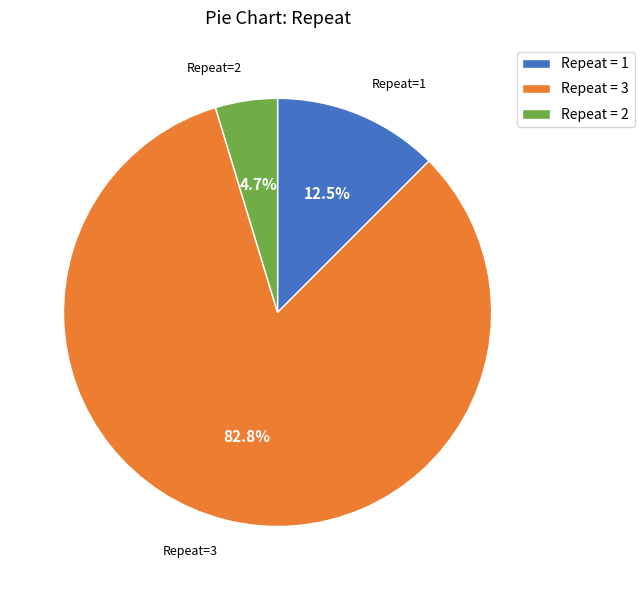

To the nearest percent, what is the difference between the largest and smallest slice percentages?

78%